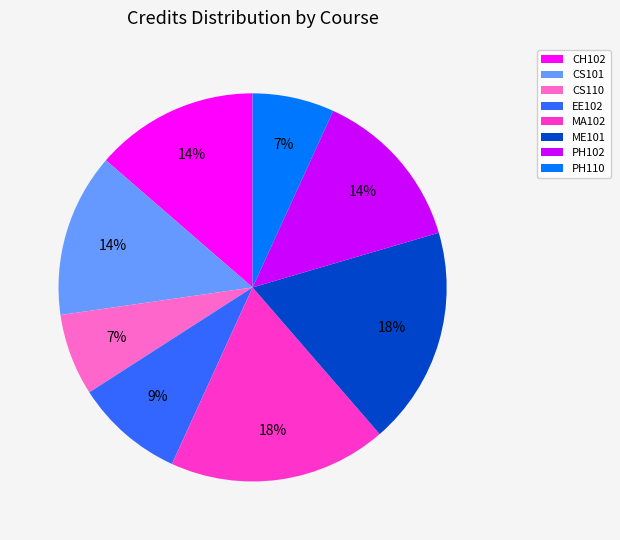

The CS101 slice represents 26% of the pie. True or false?

False